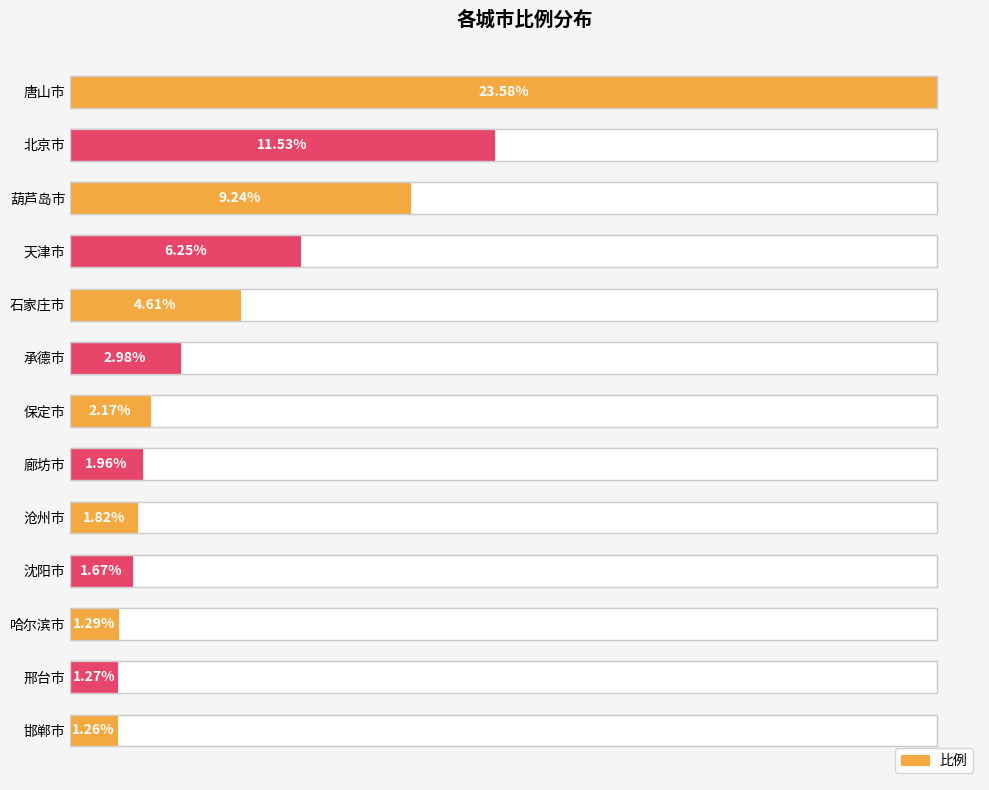

Is it true that the value at 北京市 is 4.3?

False